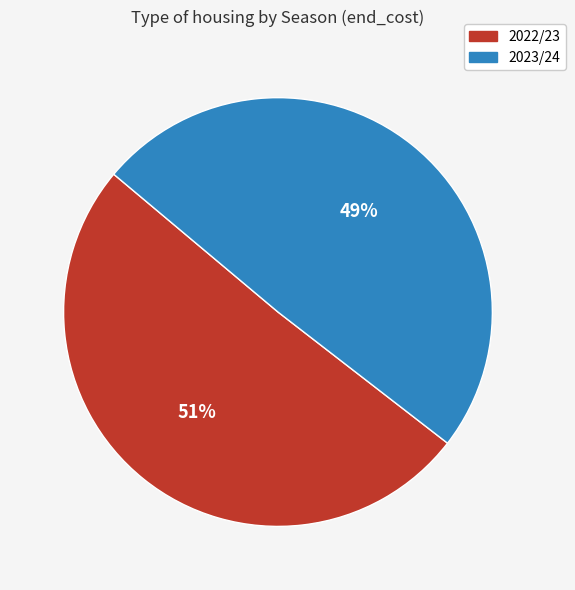

To the nearest percent, what is the combined percentage of 2023/24 and 2022/23?

100%